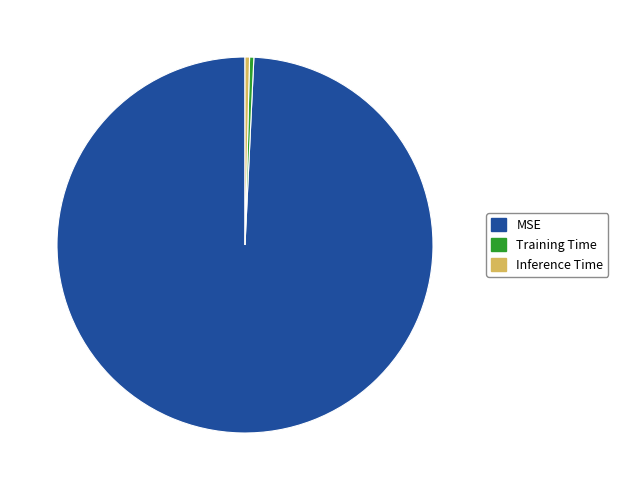

How many segments does this pie chart have?

3